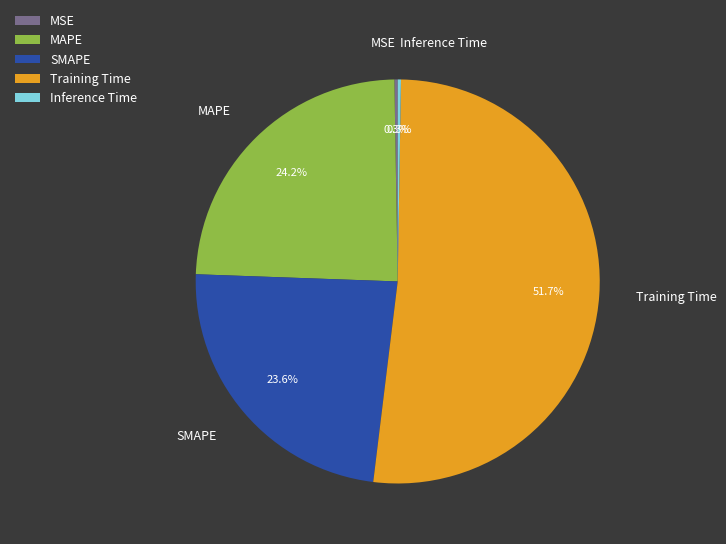

Does SMAPE account for over 50% of the chart?

No